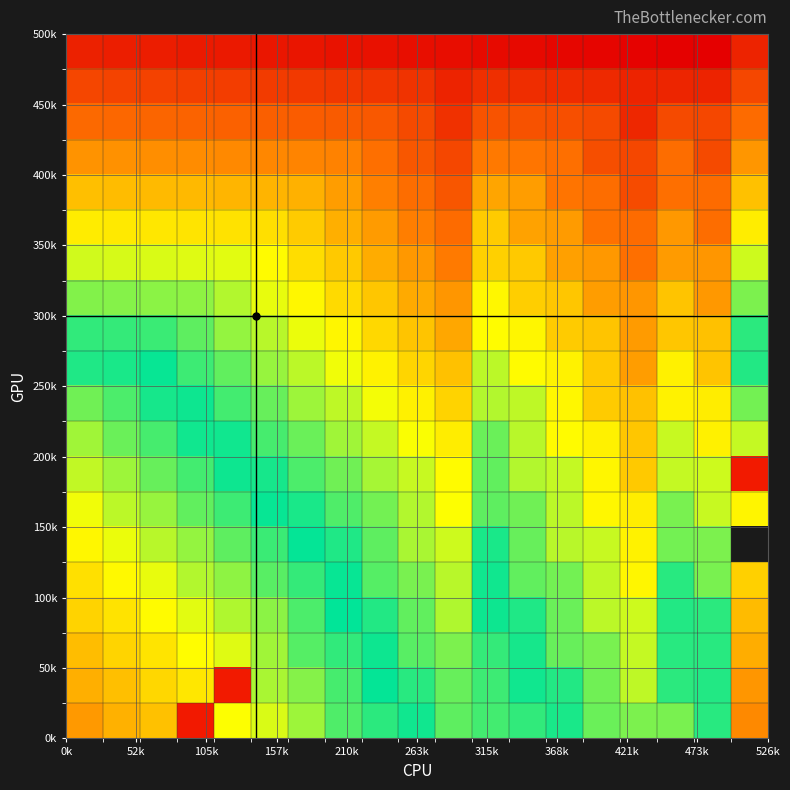

How many distinct data groups are displayed?

20